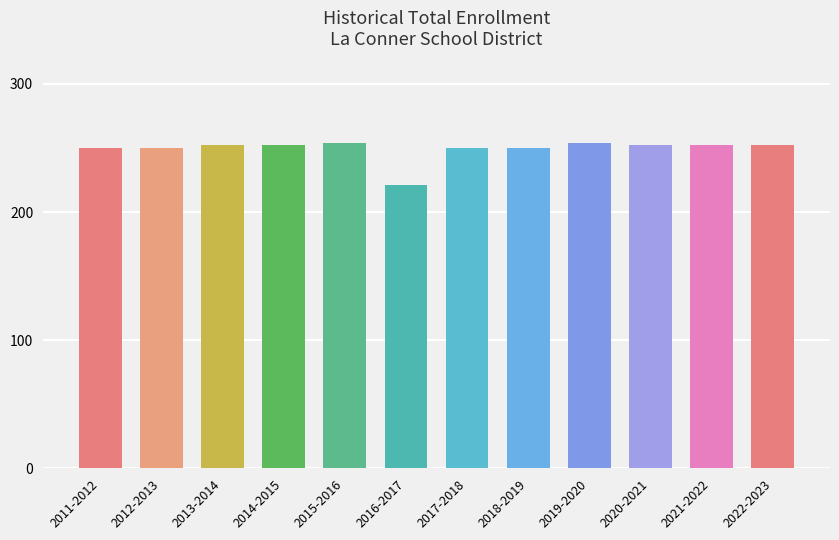

What is the label of the 12th bar from the right?

2011-2012